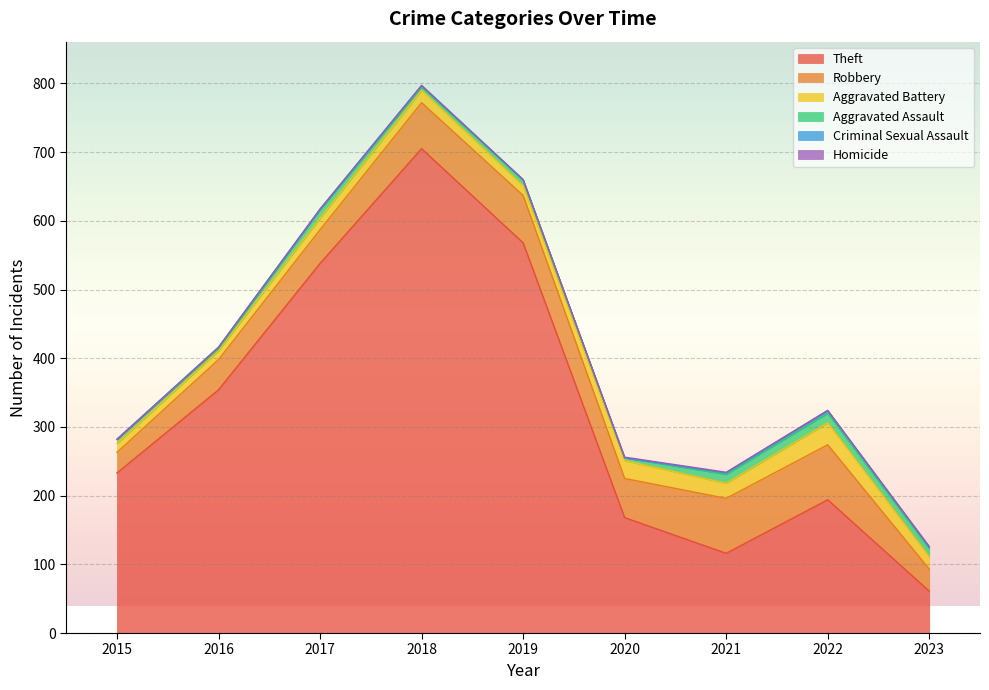

True or false: Homicide and Aggravated Assault intersect in this chart.

False